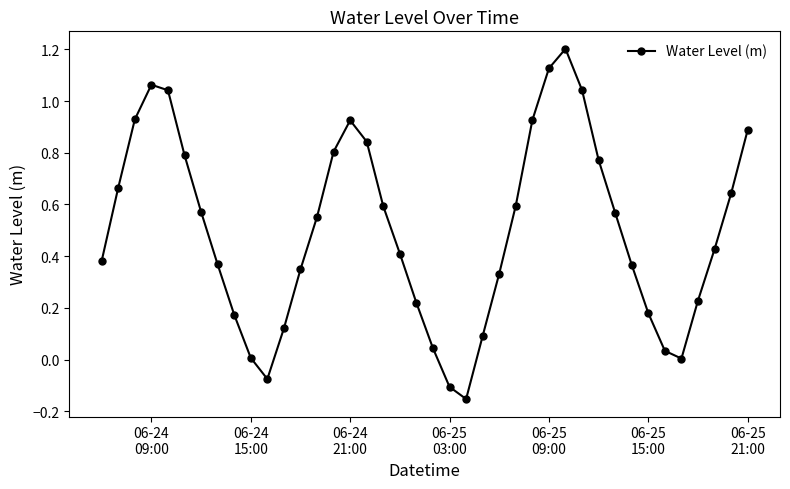

What is the maximum value shown in the chart?

1.2